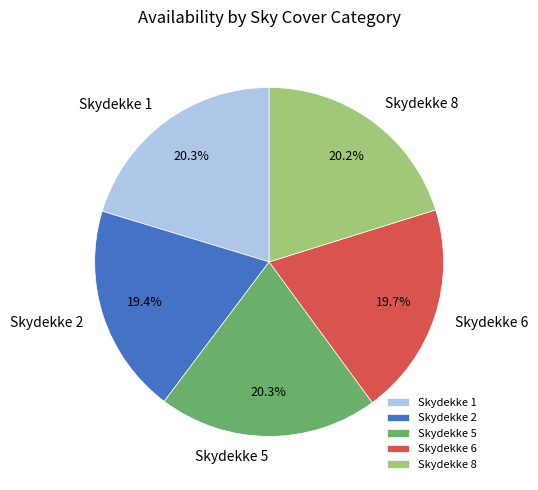

Which has a higher value, Skydekke 5 or Skydekke 2?

Skydekke 5